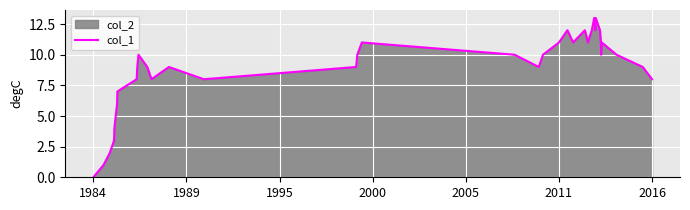

The chart shows a value of 11 at 2011. True or false?

True